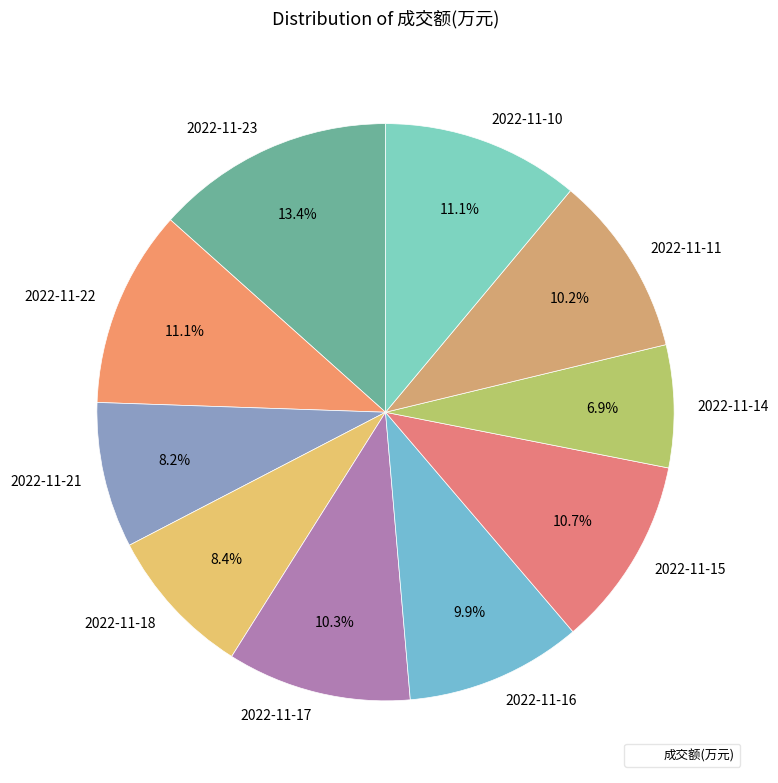

Which slice is the smallest?

2022-11-14